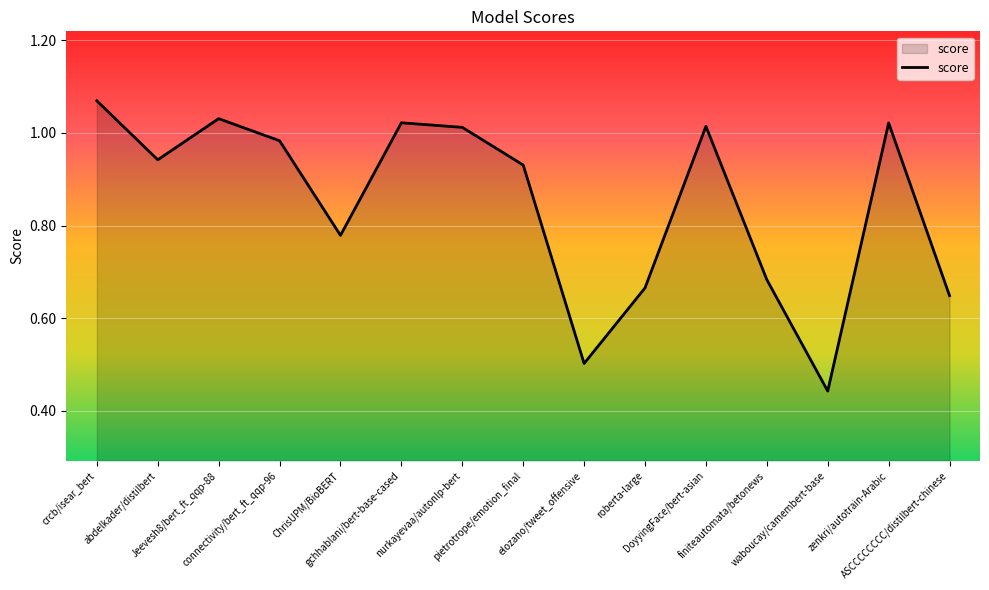

True or false: the data shows 0.7 at roberta-large.

True